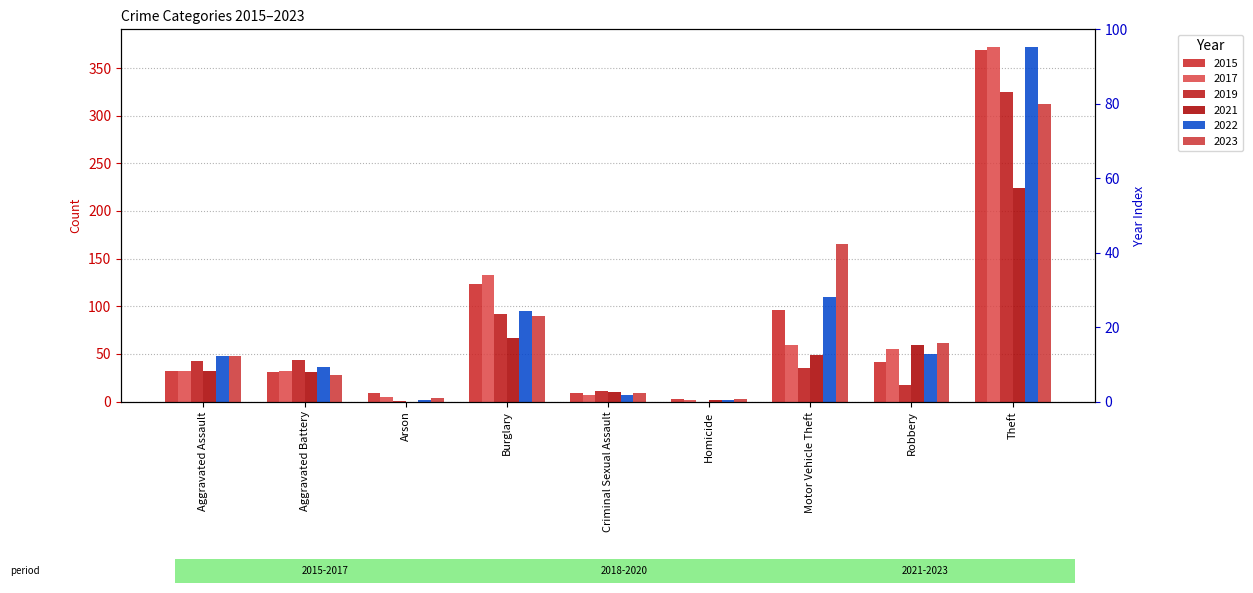

Is it true that 2017 equals 46 at Aggravated Assault?

False